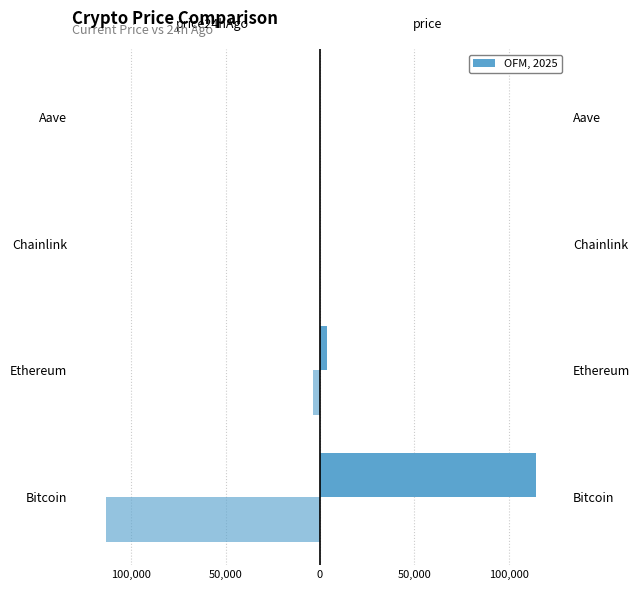

At how many categories does at least one series exceed -1365?

4